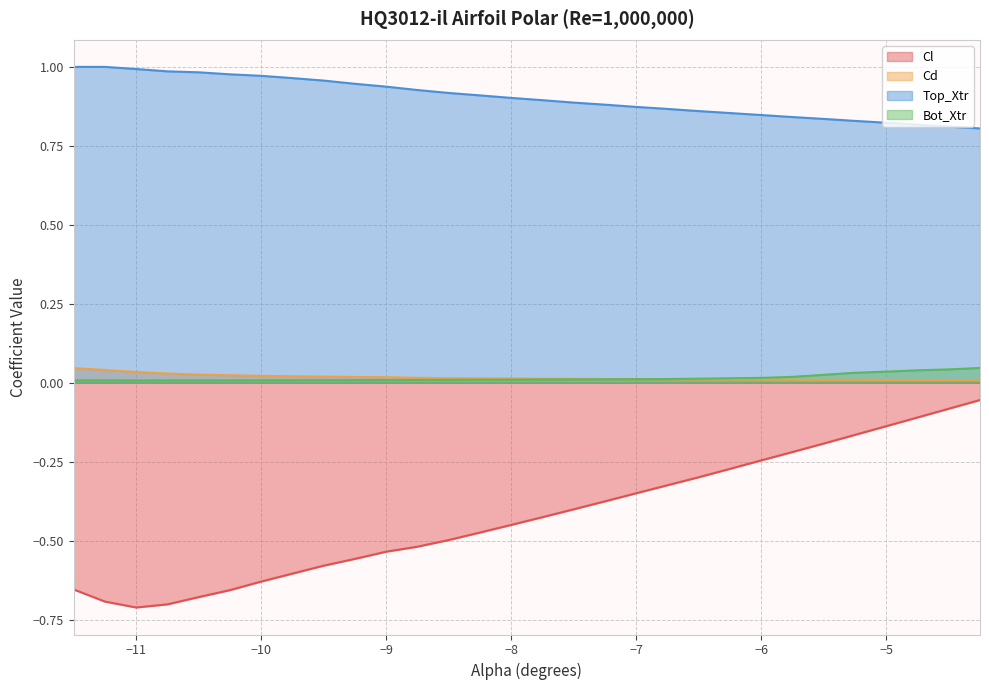

True or false: Bot_Xtr and Cl cross at least once.

False